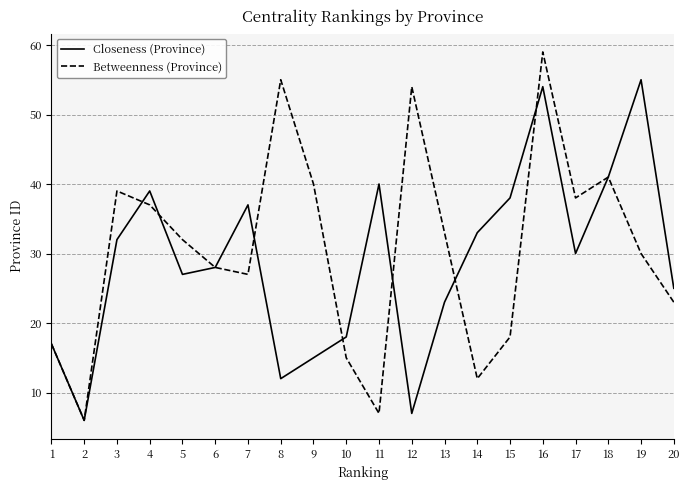

What is the minimum value shown in the chart?

6